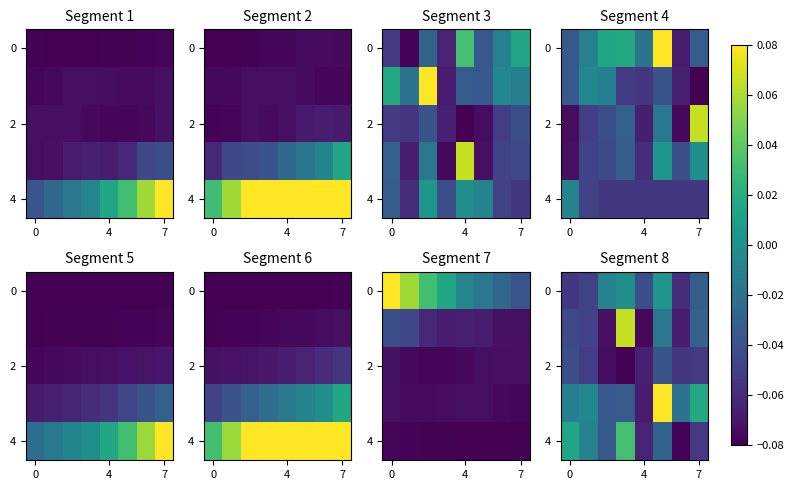

How many data points does each series have?

8